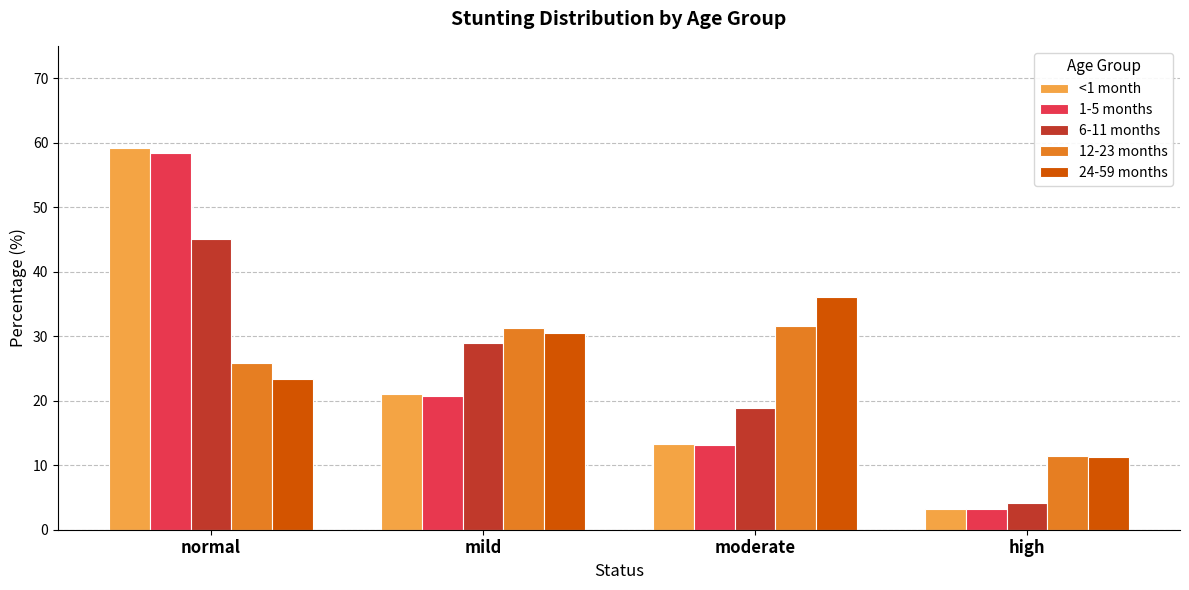

The value of 1-5 months at high is 5.5. True or false?

False